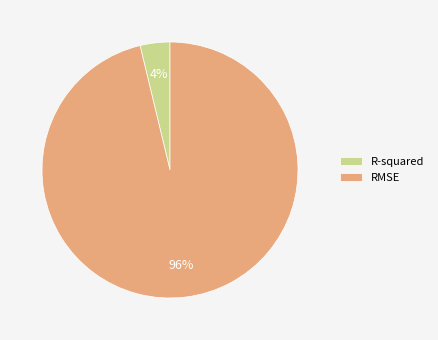

What is the smallest slice in the pie chart?

R-squared